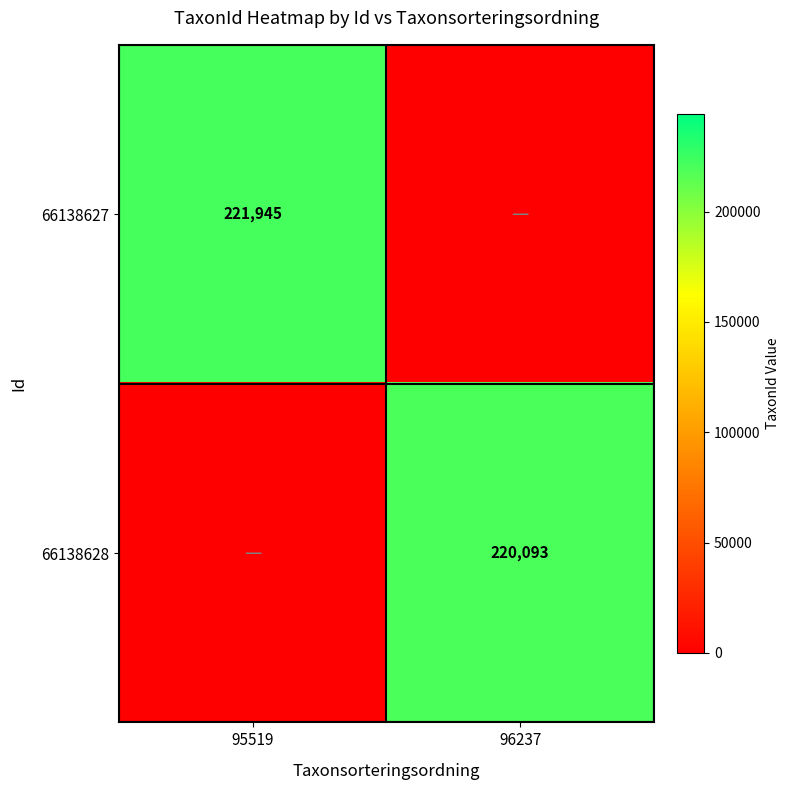

Is it true that 66138627 equals 221945 at 95519?

True